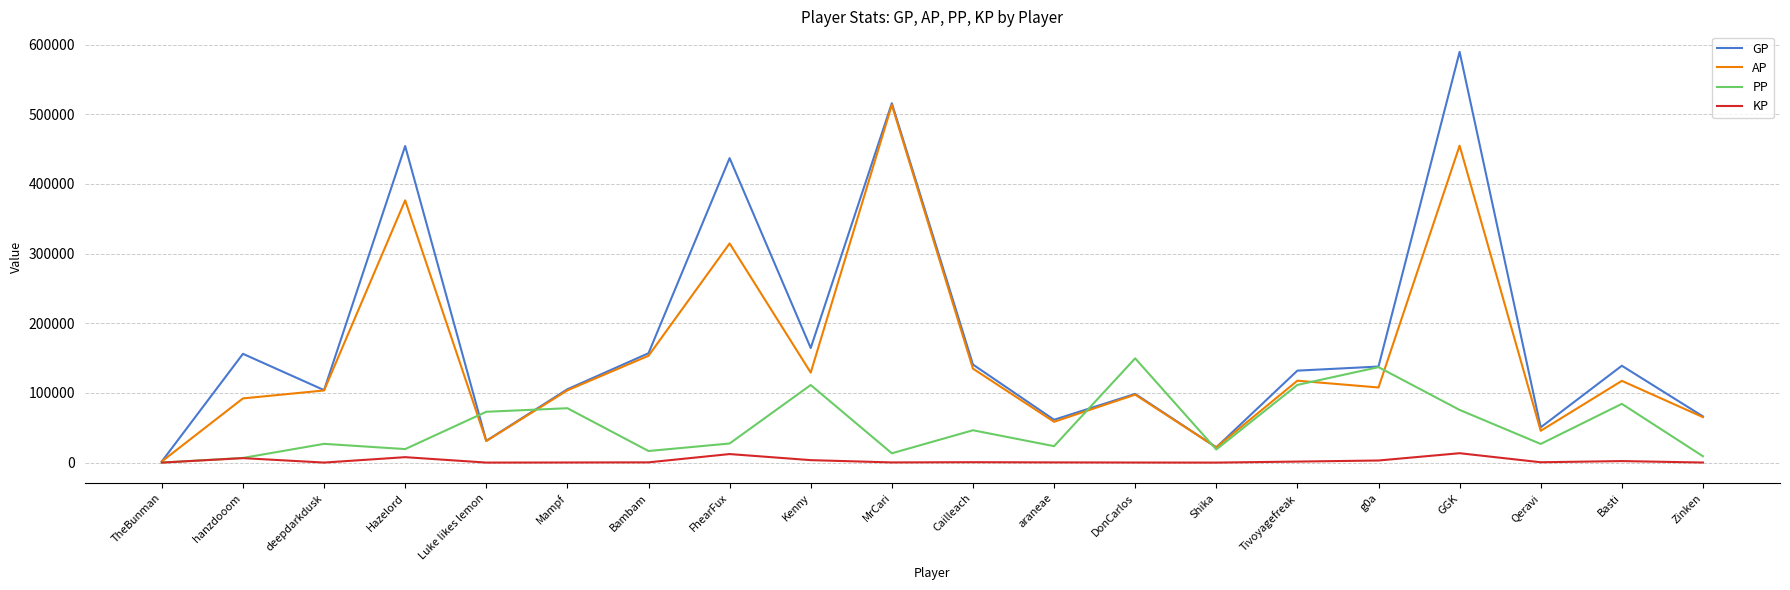

What is the difference between the maximum and minimum values in the GP series?

587807.0